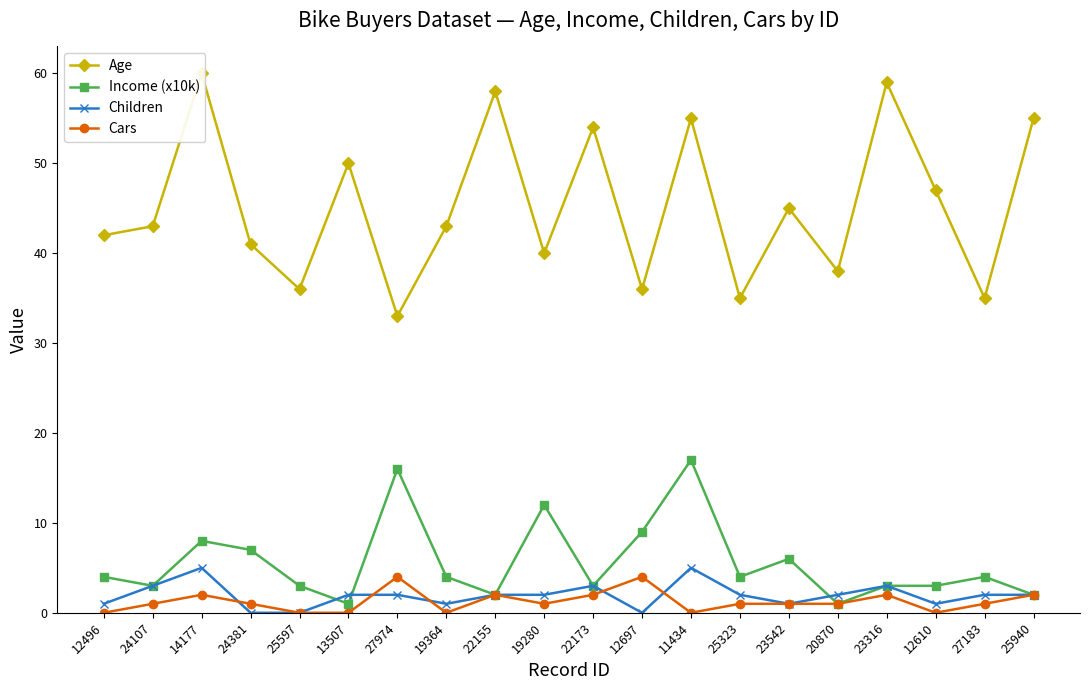

How many interior local peaks does the Cars series have?

5